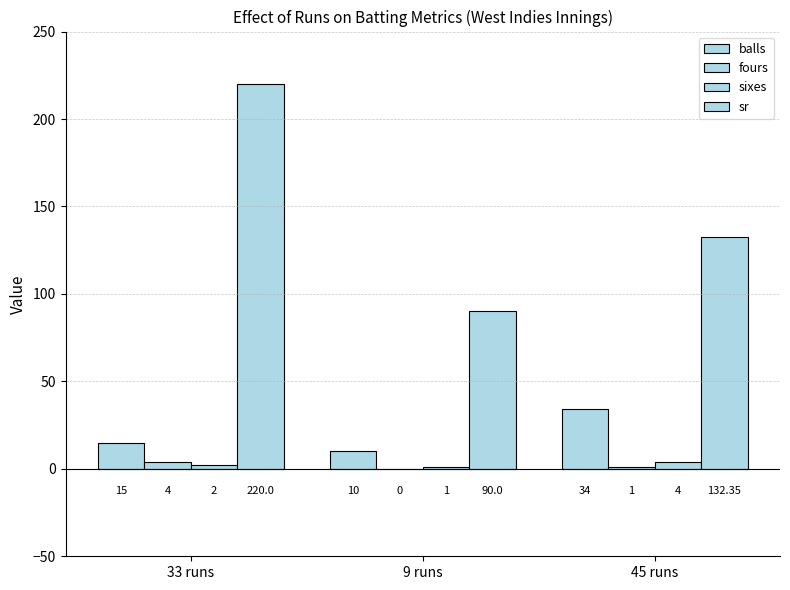

The value of fours at 9 runs is 0.0. True or false?

True